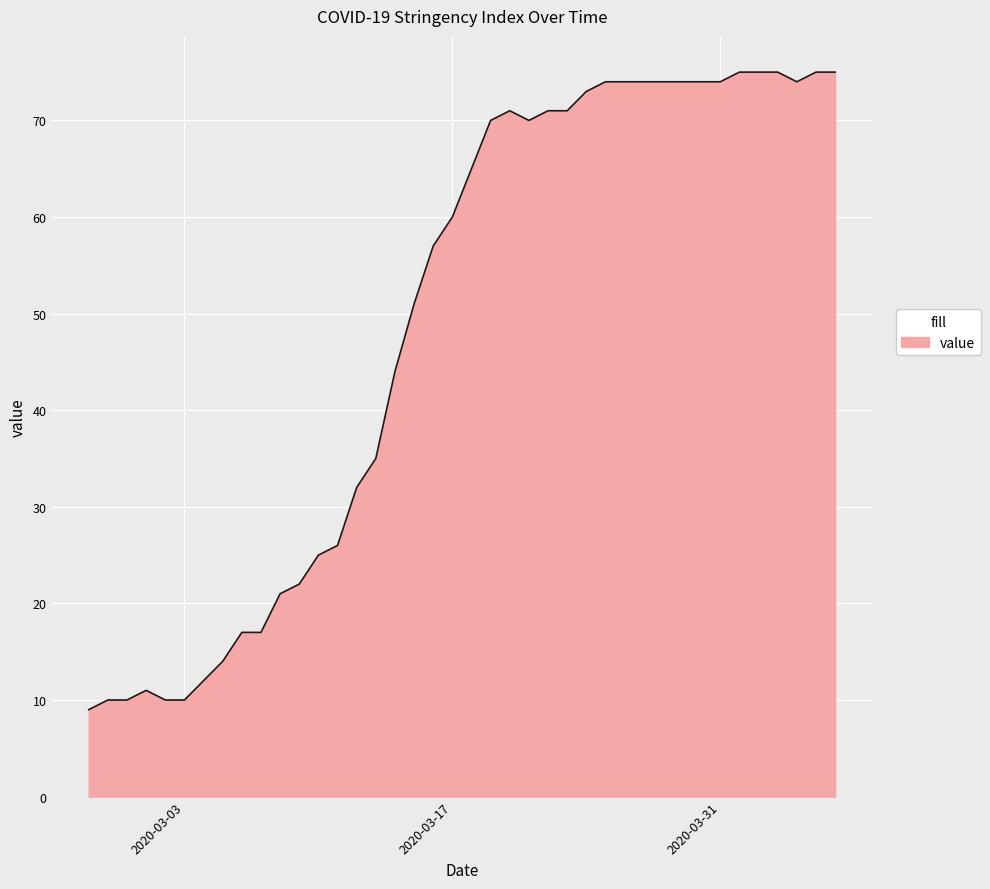

What is the difference between the second highest and minimum values?

66